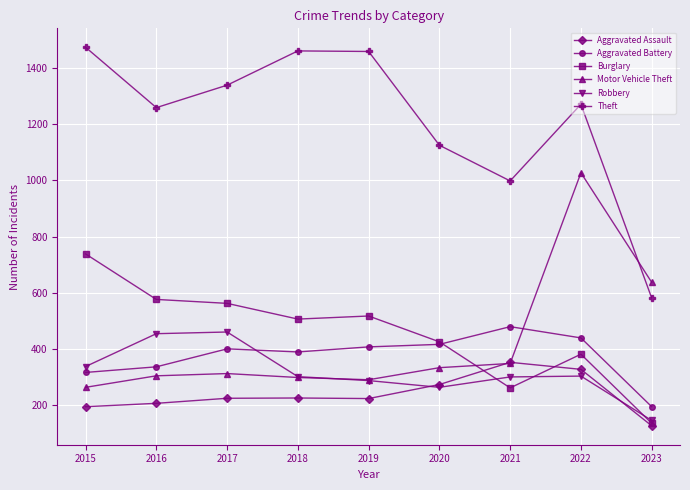

What is the sum of all Robbery values?

2850